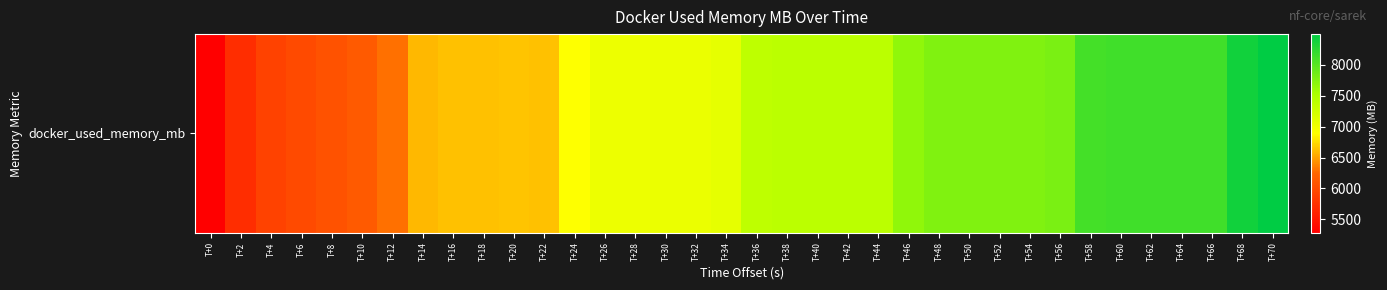

Reading right to left, extract all data points from this chart.

T+70=8493.0	T+68=8390.8	T+66=8124.6	T+64=8126.4	T+62=8126.4	T+60=8126.4	T+58=8095.7	T+56=7801.5	T+54=7760.3	T+52=7762.5	T+50=7762.6	T+48=7762.4	T+46=7676.7	T+44=7394.1	T+42=7399.6	T+40=7399.6	T+38=7399.3	T+36=7369.1	T+34=7072.1	T+32=7031.7	T+30=7031.1	T+28=7027.0	T+26=7022.9	T+24=6895.4	T+22=6638.7	T+20=6643.4	T+18=6638.7	T+16=6634.9	T+14=6600.4	T+12=6298.2	T+10=6142.4	T+8=6067.5	T+6=5993.4	T+4=5919.9	T+2=5716.8	T+0=5287.8